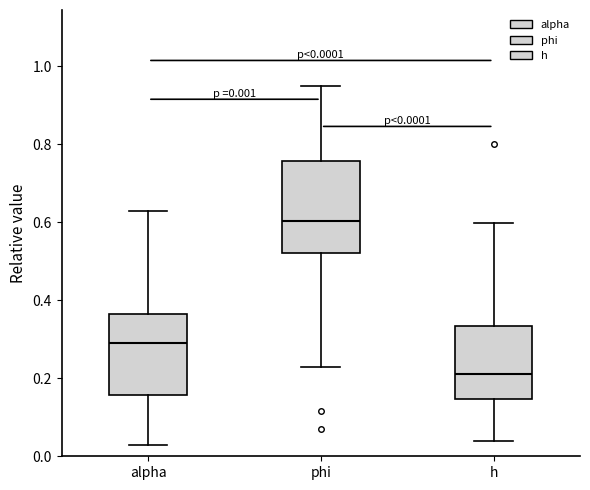

Comparing the boxes themselves (not the whiskers), which one is the tallest?

phi